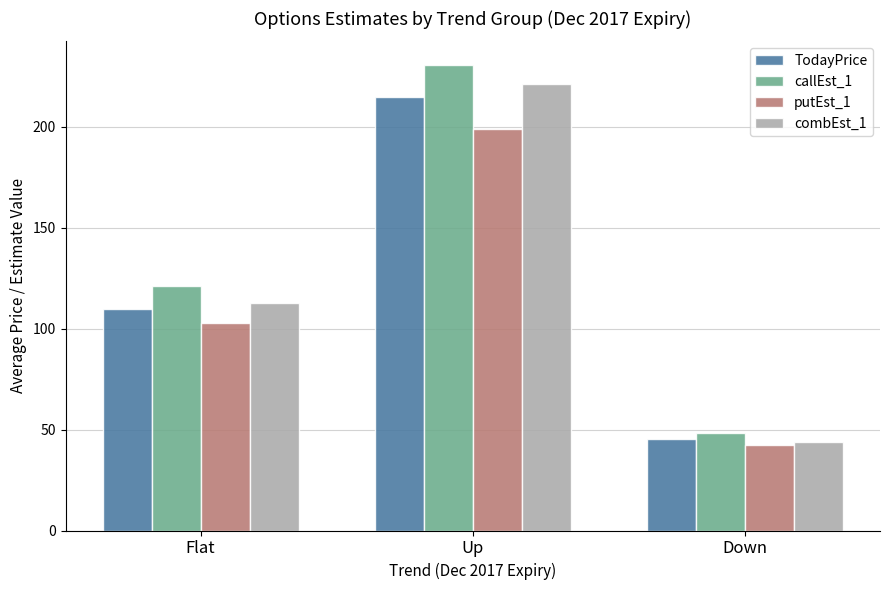

Is it true that combEst_1 equals 192.5 at Flat?

False